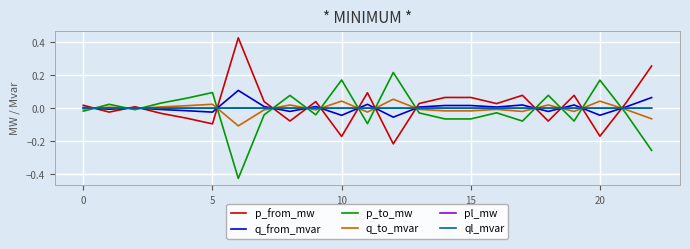

True or false: p_from_mw and q_to_mvar intersect in this chart.

True